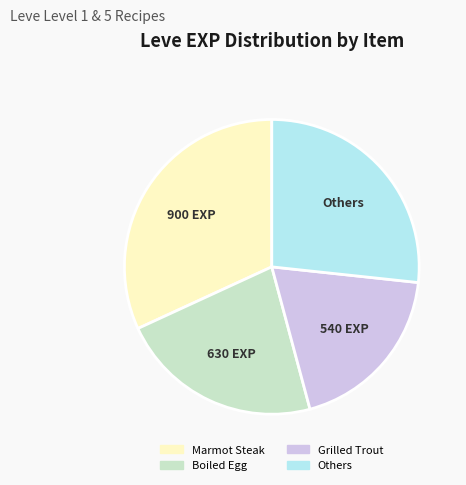

What is the ratio of the value at Marmot Steak to the value at Boiled Egg?

1.4